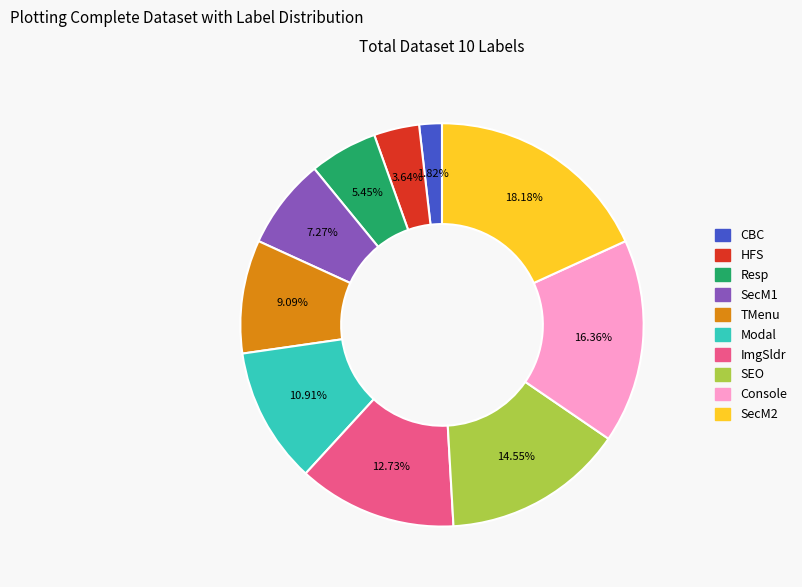

Is there any slice that represents more than half of the pie?

No